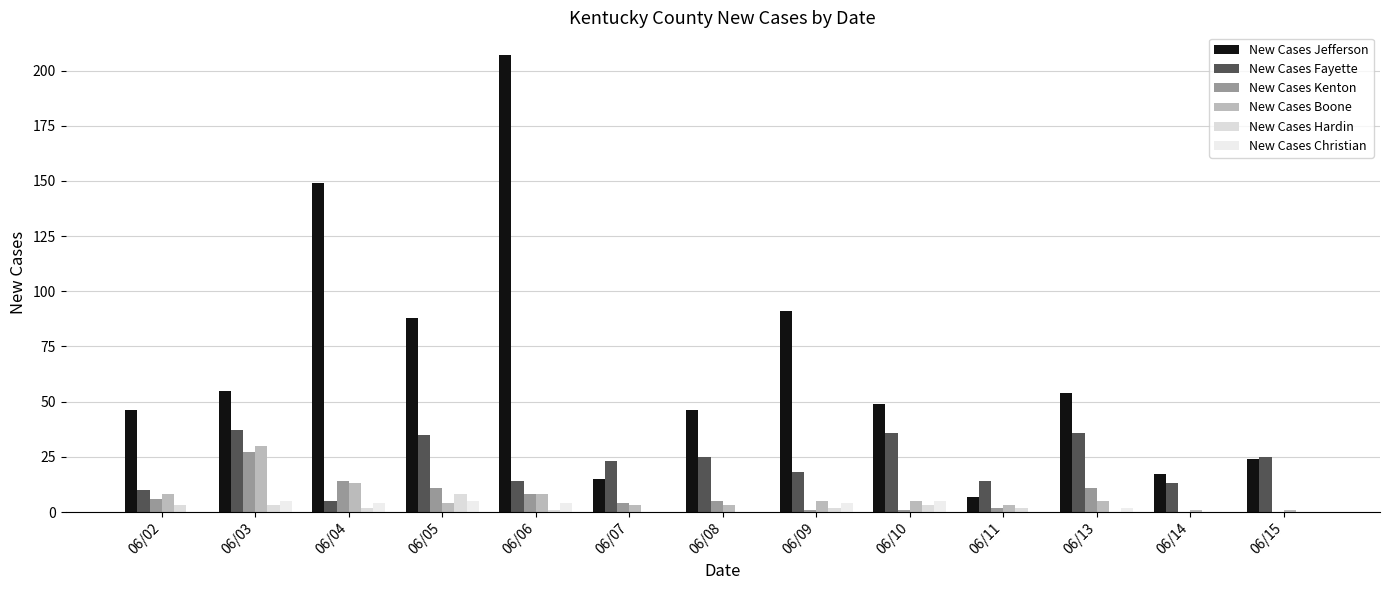

Count the New Cases Hardin values in the range 0 to 3.

12